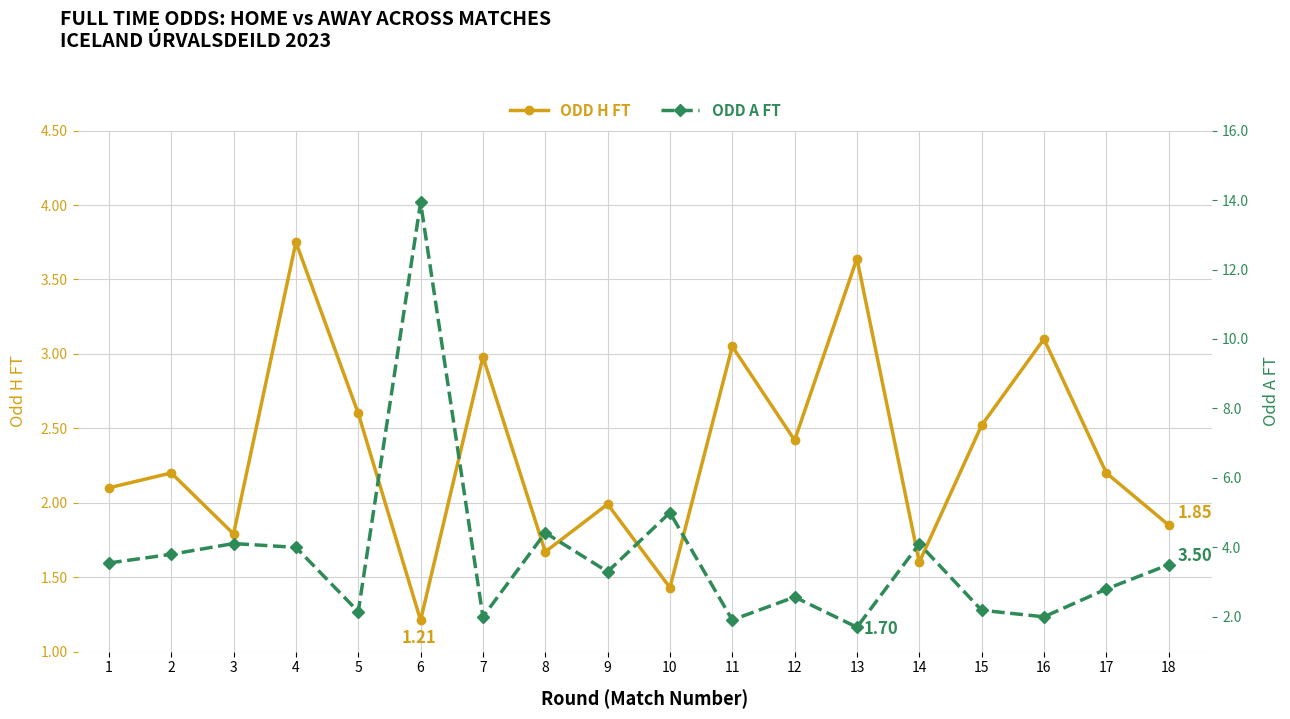

How many interior local peaks does the ODD A FT series have?

6